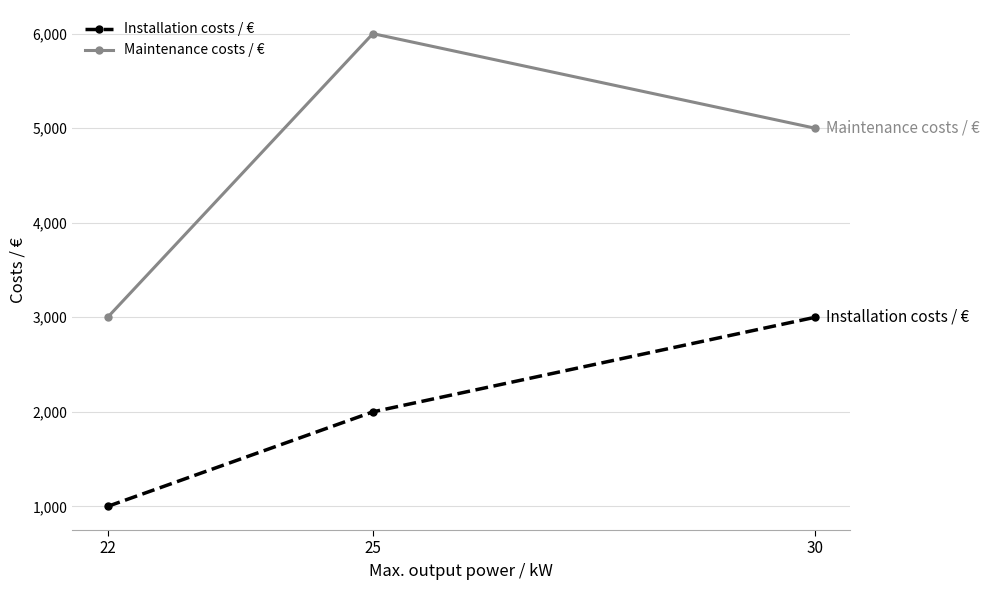

Between 22 and 25, which series saw the biggest shift?

Maintenance costs / €